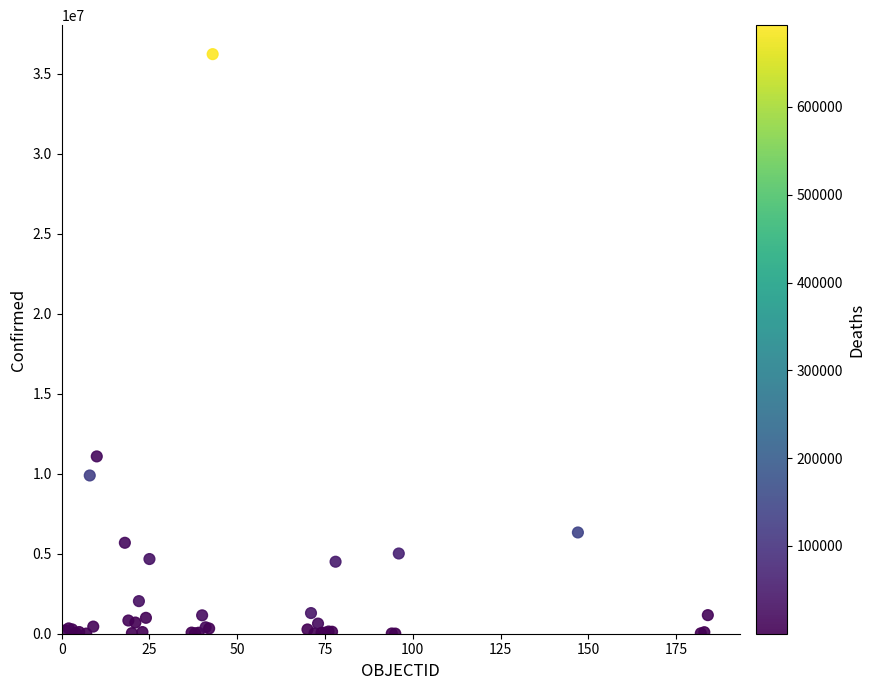

What Y value in the scatter plot is closest to 18116968?

11082803